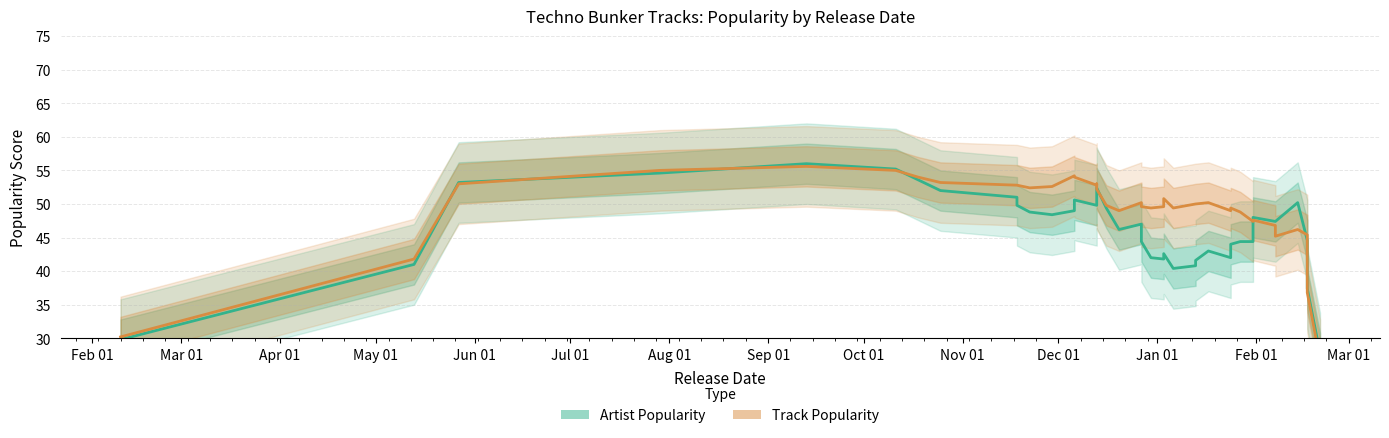

How many categories are shown in the chart?

40